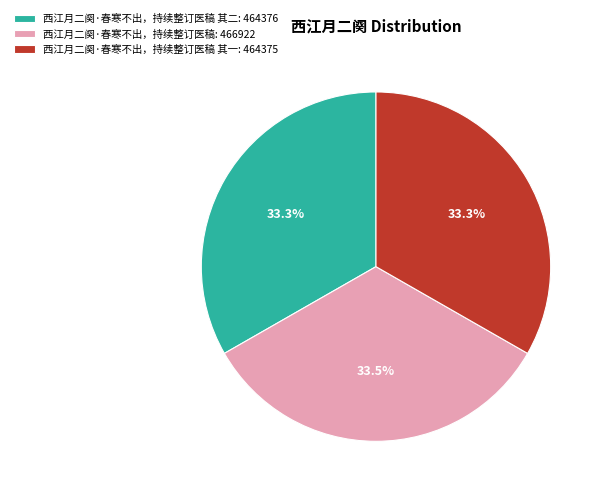

Is there any slice that represents more than half of the pie?

No